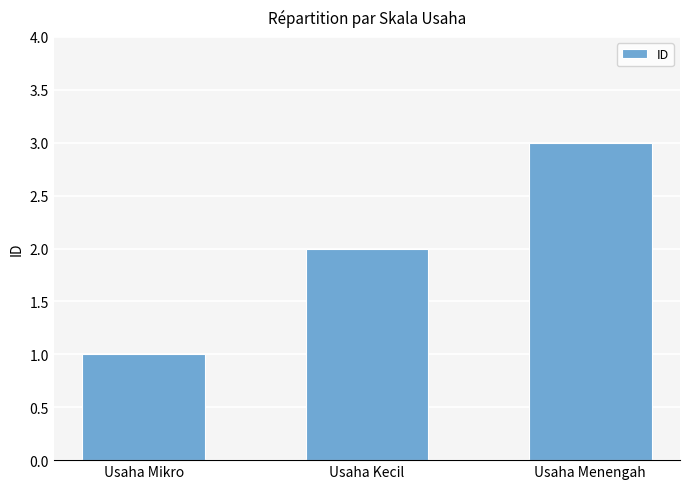

What is the sum of all values?

6